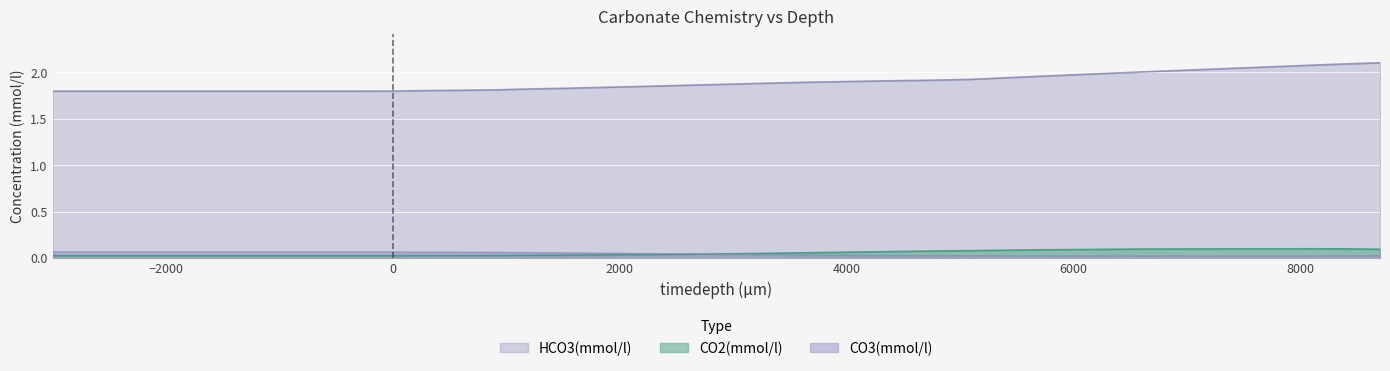

List the labels in order of CO2(mmol/l) value, largest first.

8100, 7800, 7500, 8400, 7200, 6900, 6600, 8700, 6300, 6000, 5700, 5400, 5100, 4800, 4500, 4200, 3900, 3600, 3300, 3000, 2700, 2400, 2100, 1800, 1500, 1200, 900, 600, 300, 0, -3000, -2700, -2400, -2100, -1800, -1500, -1200, -900, -600, -300